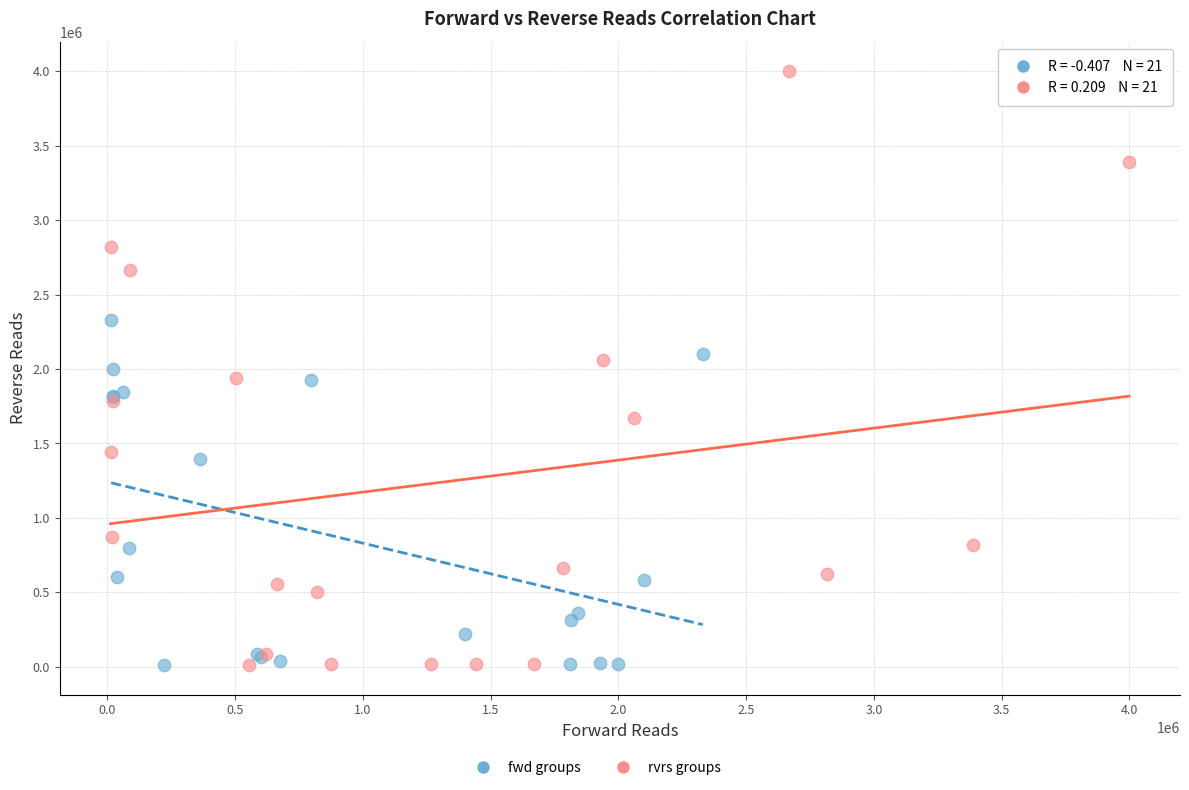

Which series contains the highest Y value?

rvrs groups